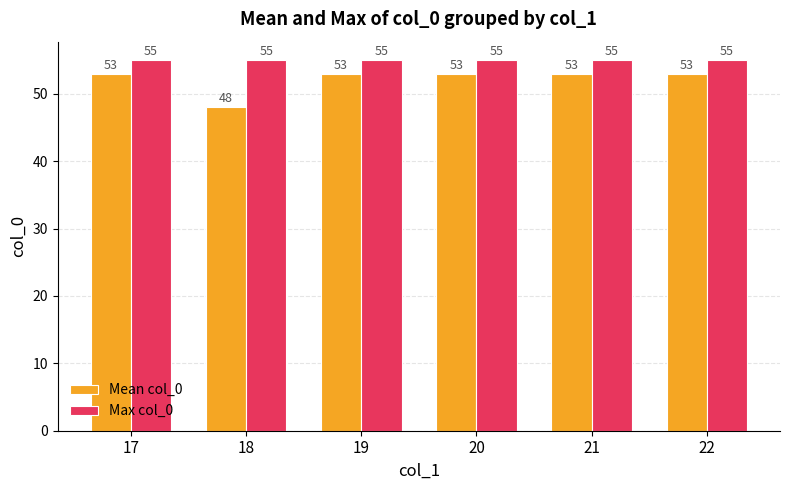

The Mean col_0 series shows 53 at 19. True or false?

True